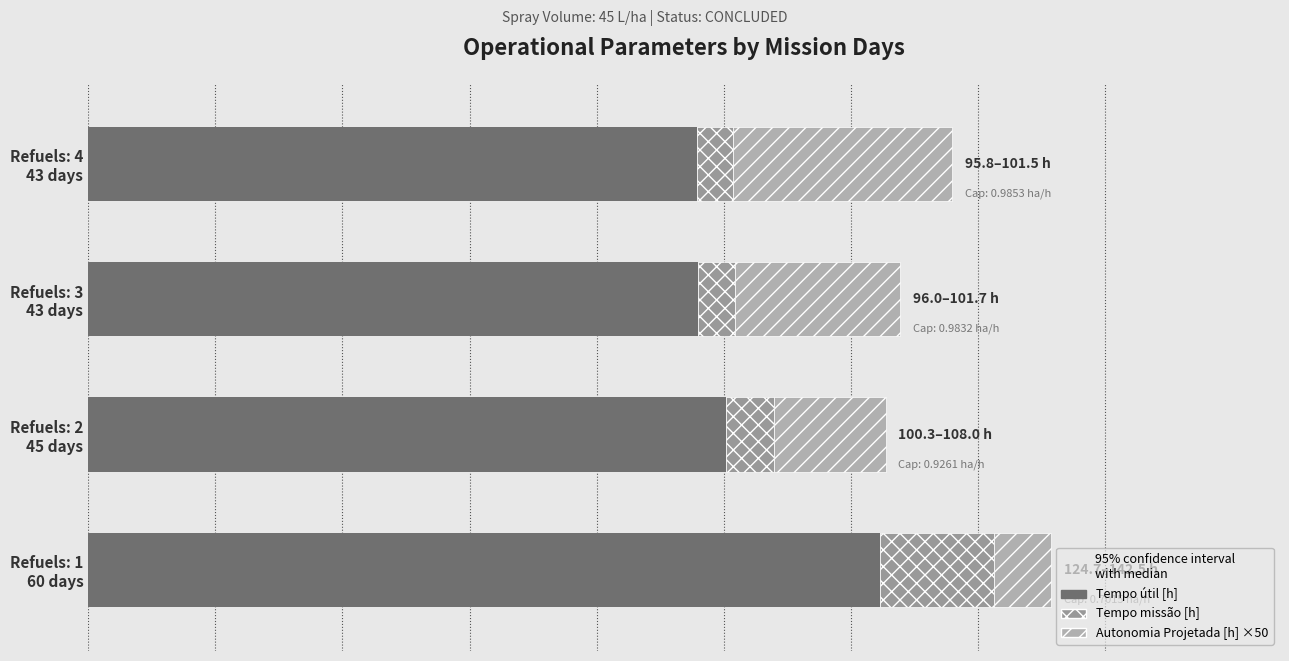

What is the lowest value of the Tempo útil [h] series?

95.8